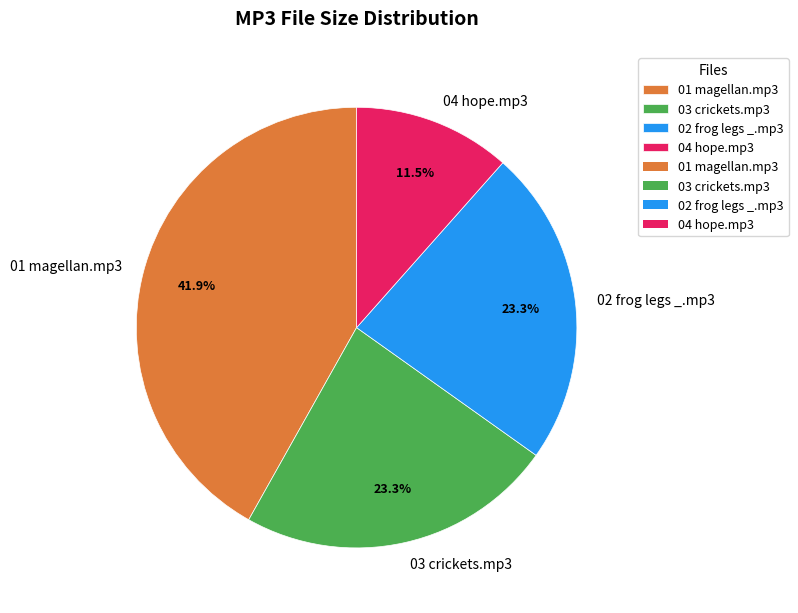

Which has a higher value, 04 hope.mp3 or 01 magellan.mp3?

01 magellan.mp3